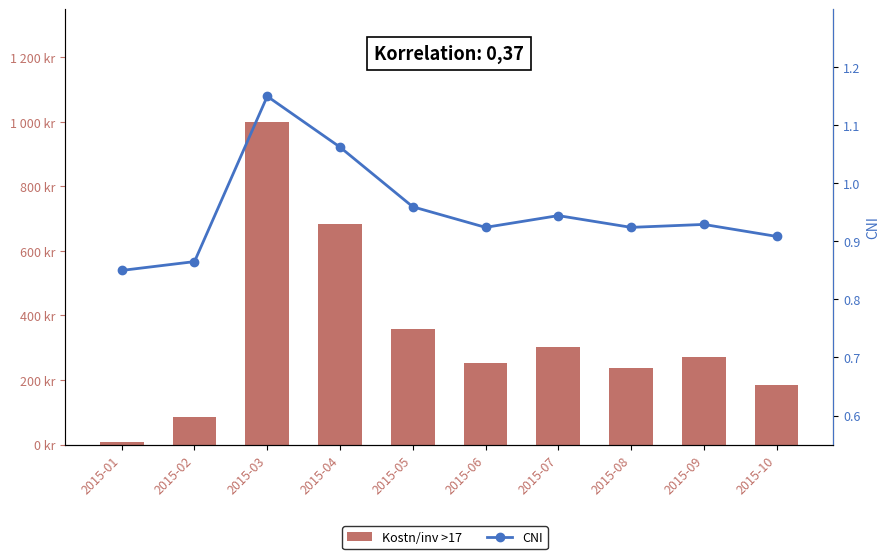

Reading left to right, extract all data points from this chart.

Kostn/inv >17: 7.0	84.0	999.0	684.0	358.0	252.0	303.0	238.0	271.0	186.0
CNI: 0.8	0.9	1.1	1.1	1.0	0.9	0.9	0.9	0.9	0.9